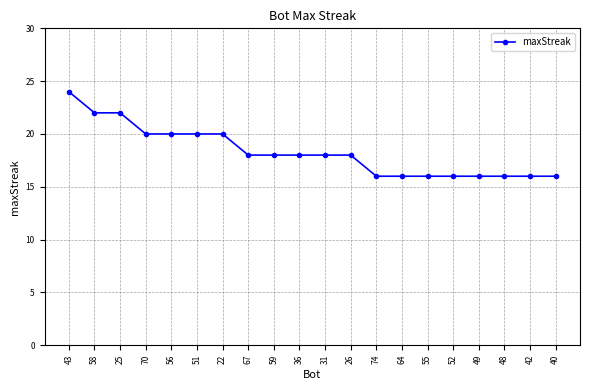

What is the difference between the values at 74 and 59?

2